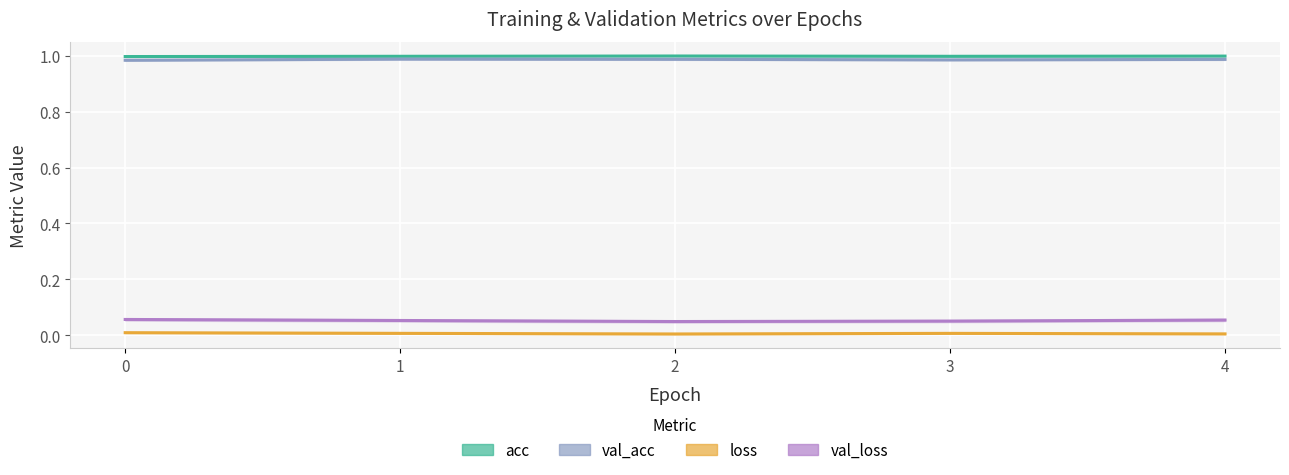

Between 4 and 0, which is larger?

4